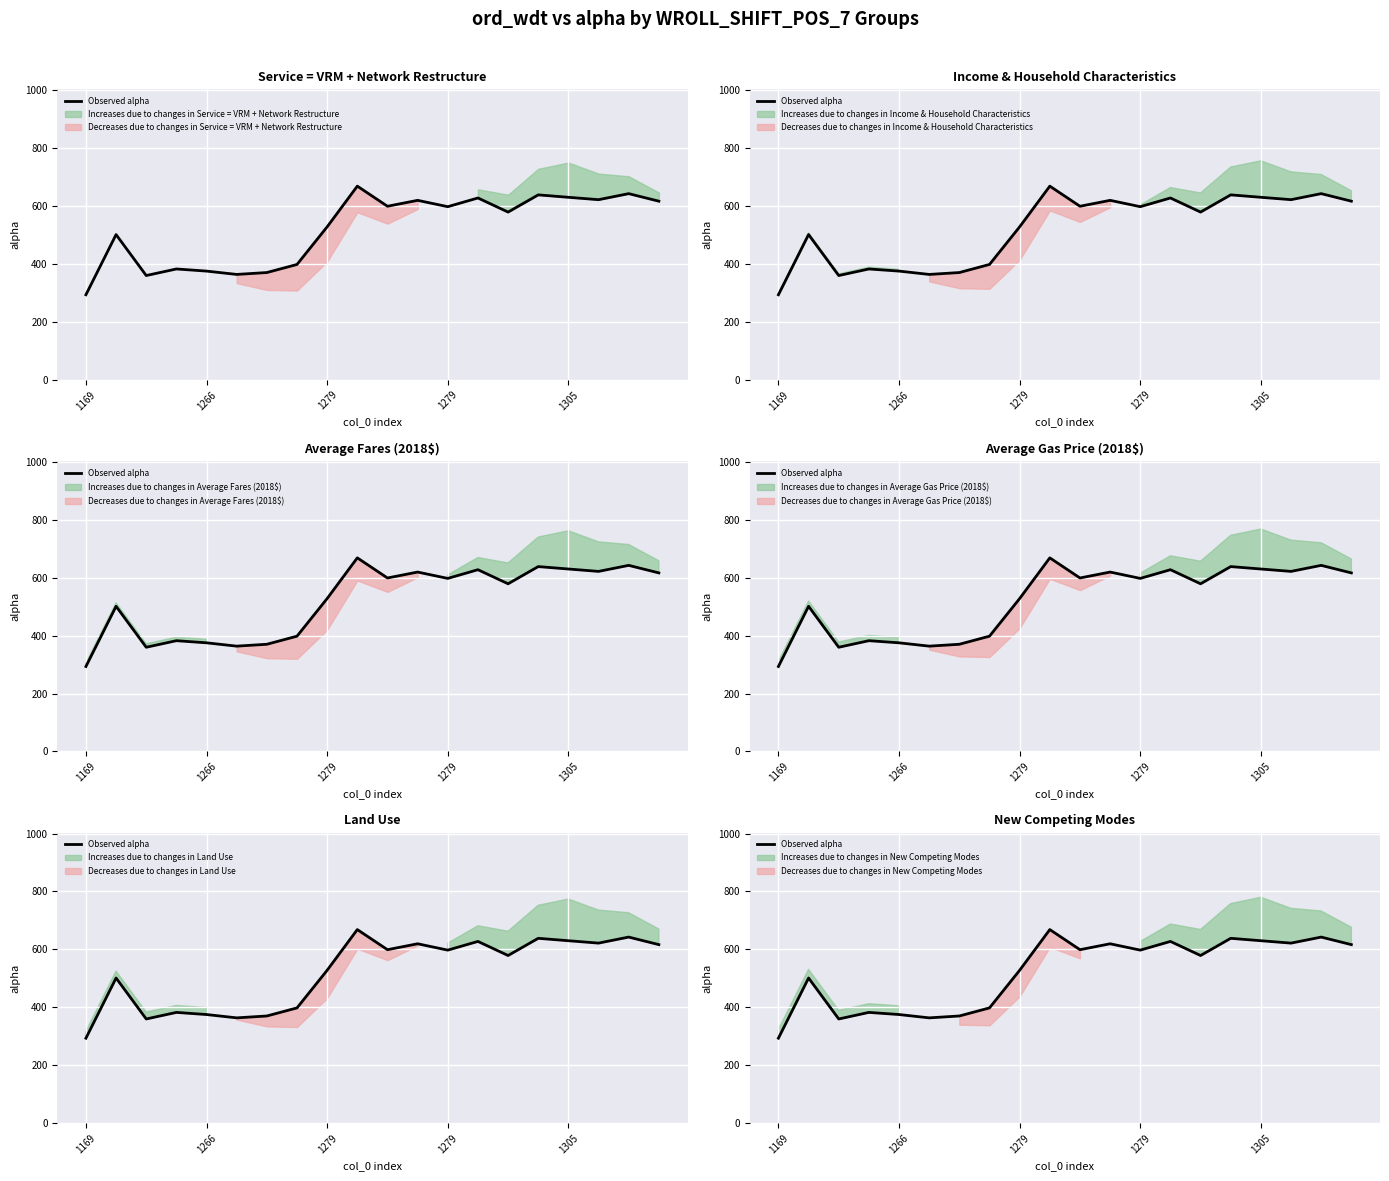

How many data points are less than 597?

10